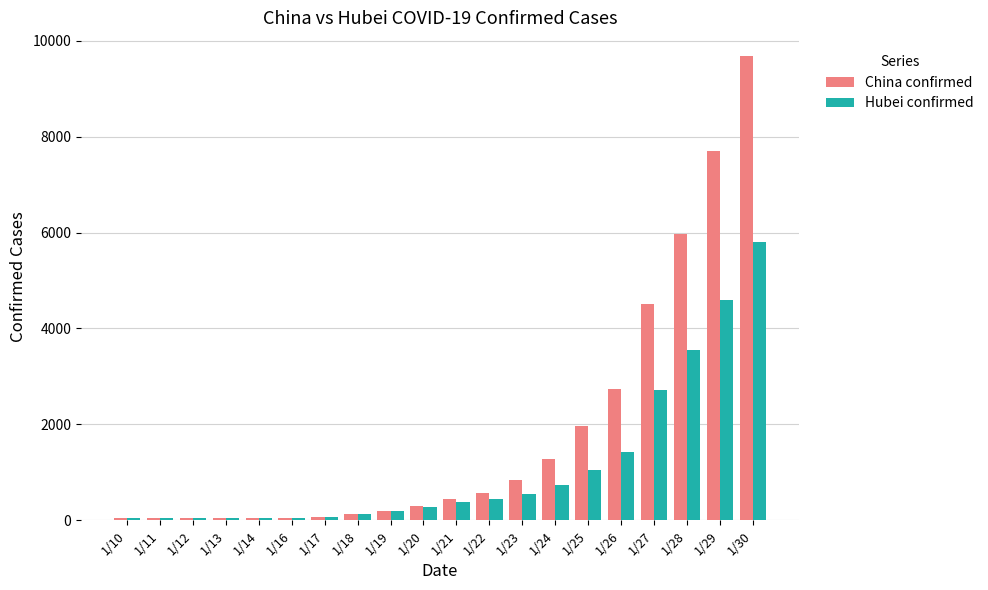

The value of China confirmed at 1/12 is 41. True or false?

True